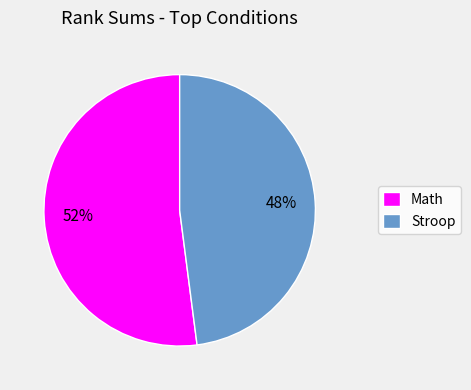

Is there a majority slice in this chart?

Yes